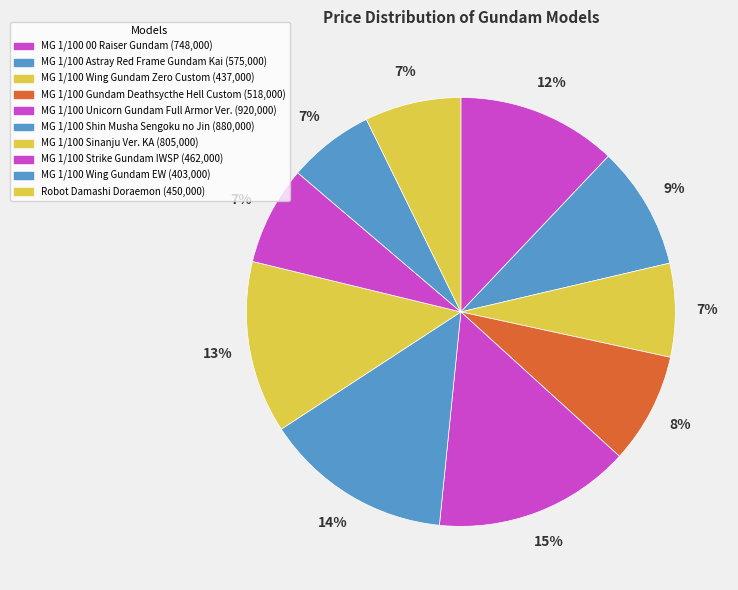

How many segments does this pie chart have?

10